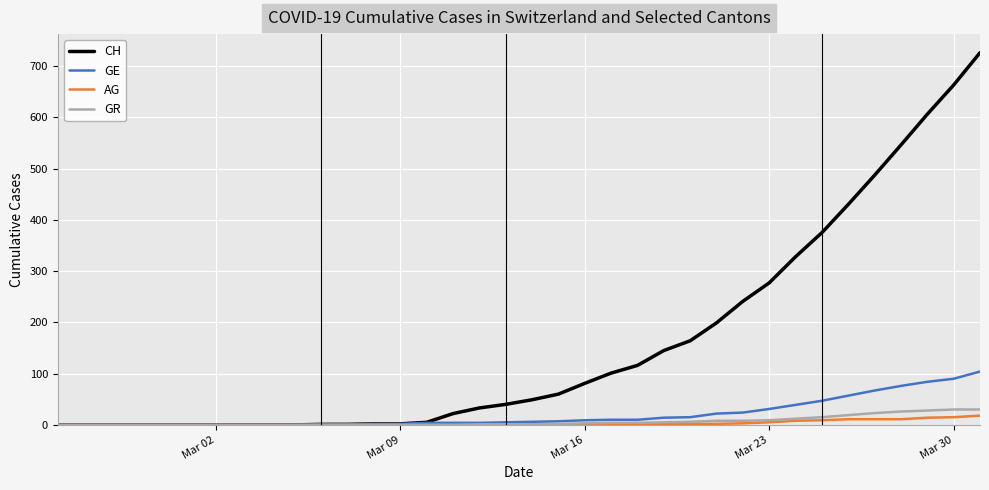

What is the greatest value displayed?

726